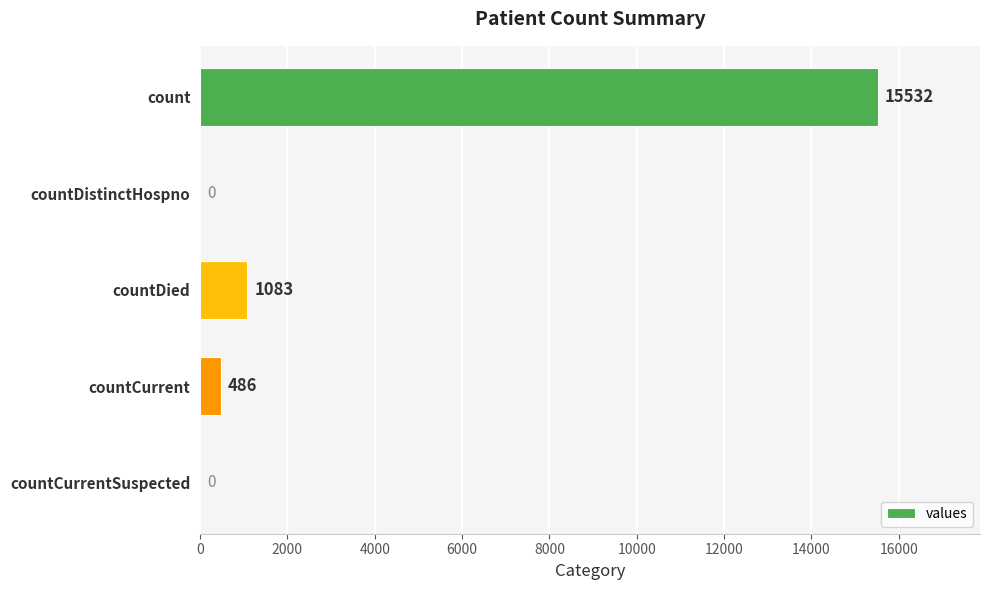

Where is the data nearest to the value 7766?

countDied